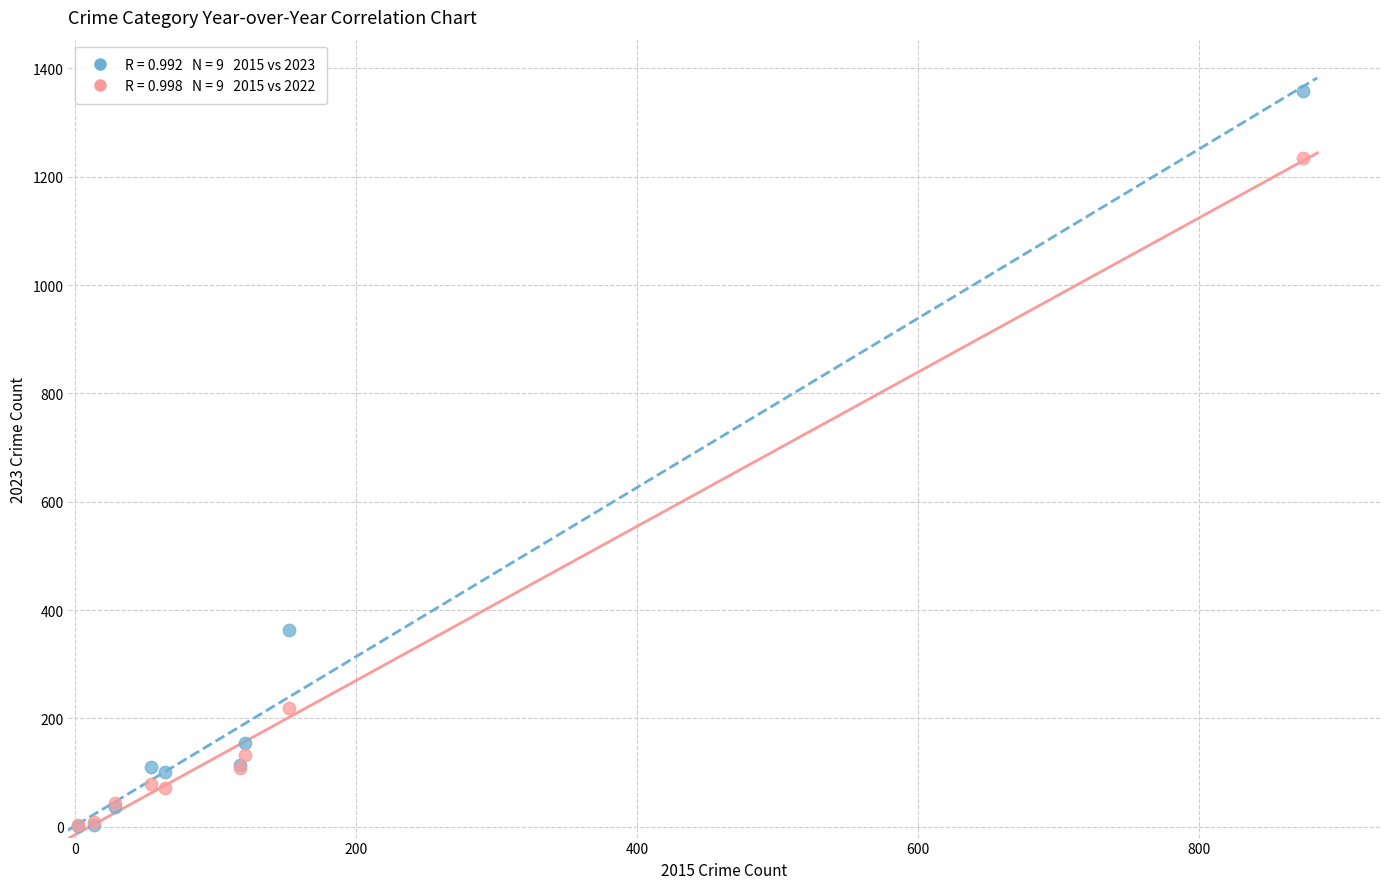

Across all series, what Y value is closest to 680?

364